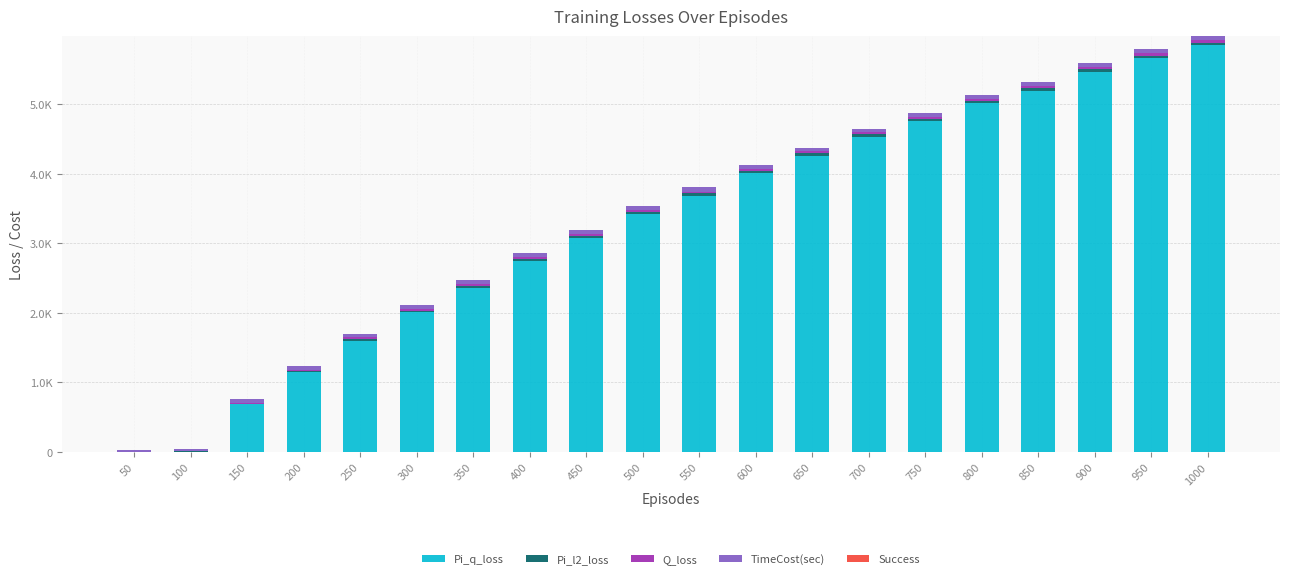

Are the bars grouped side by side (vs. stacked)?

No